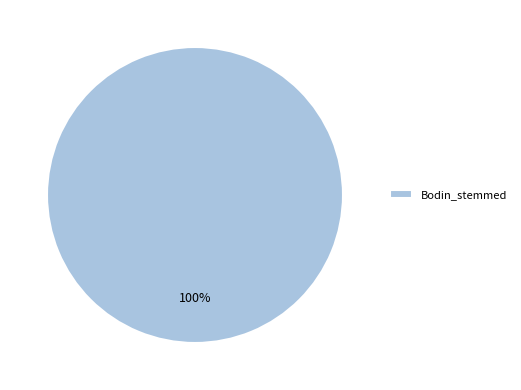

How many slices are in this pie chart?

1